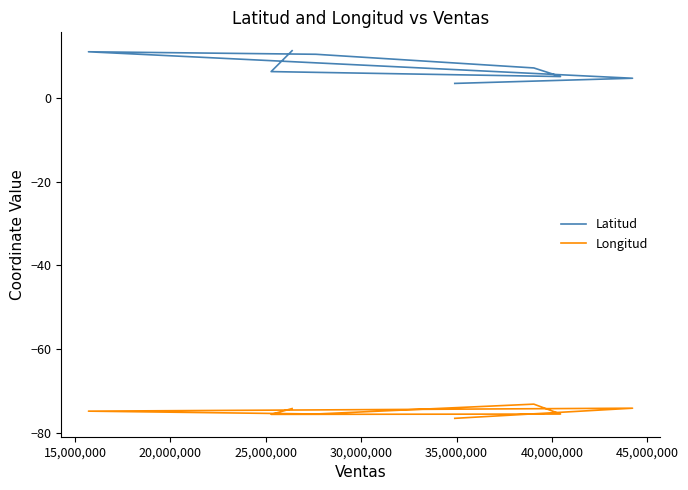

How many interior local peaks does the Latitud series have?

1